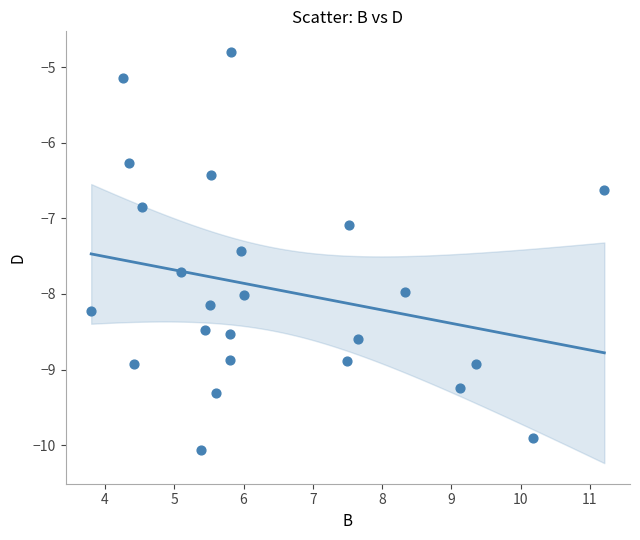

What is the range of X values (max minus min)?

7.4